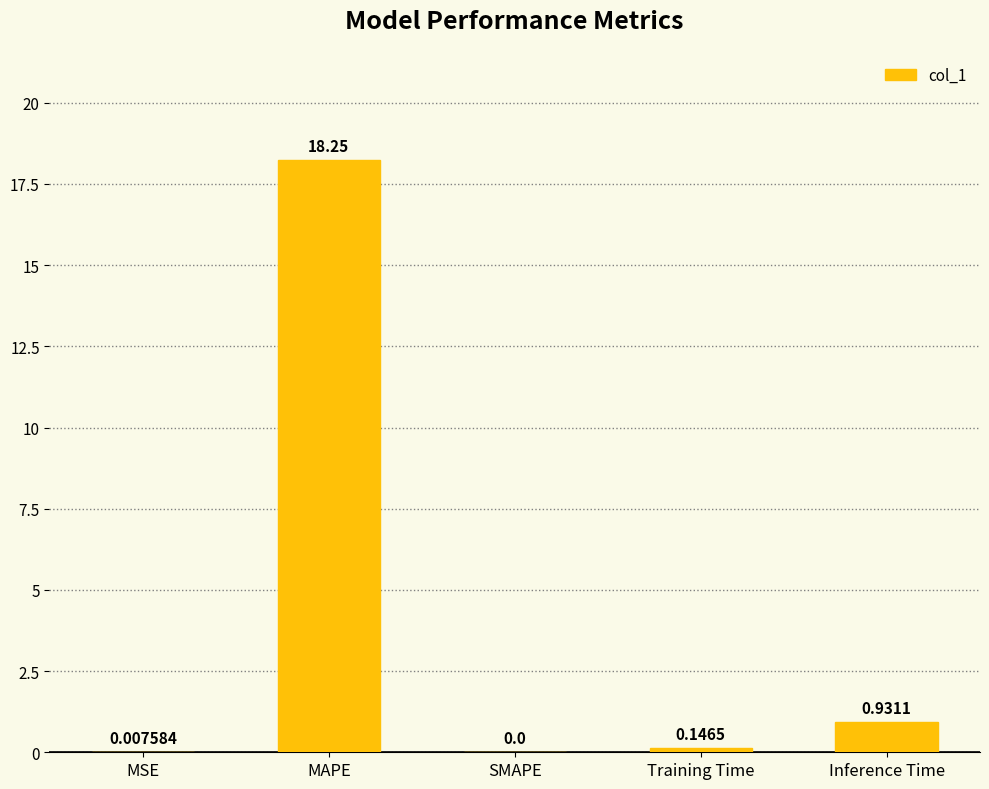

What is the maximum value shown in the chart?

18.2